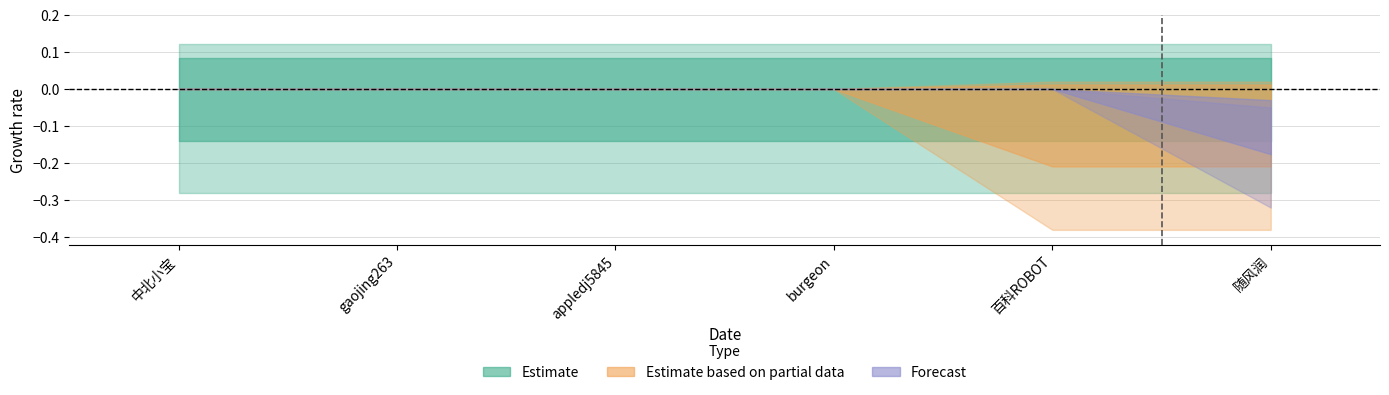

At burgeon, list the series in order from largest to smallest.

Estimate, Estimate based on partial data, Forecast